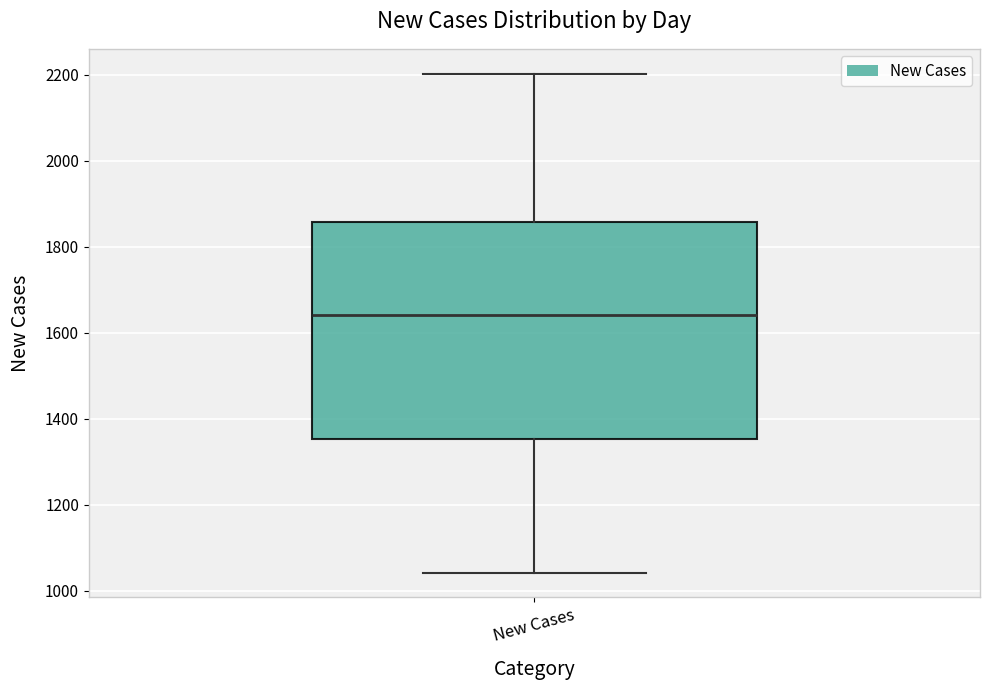

Transcribe this box plot: give where the median line is, the range the box spans, and where the two whiskers end, as read against the y-axis. The values are not printed on the chart, so give them approximately, as read against the axis.

median 1640, box 1360 to 1860, whiskers 1040 to 2200